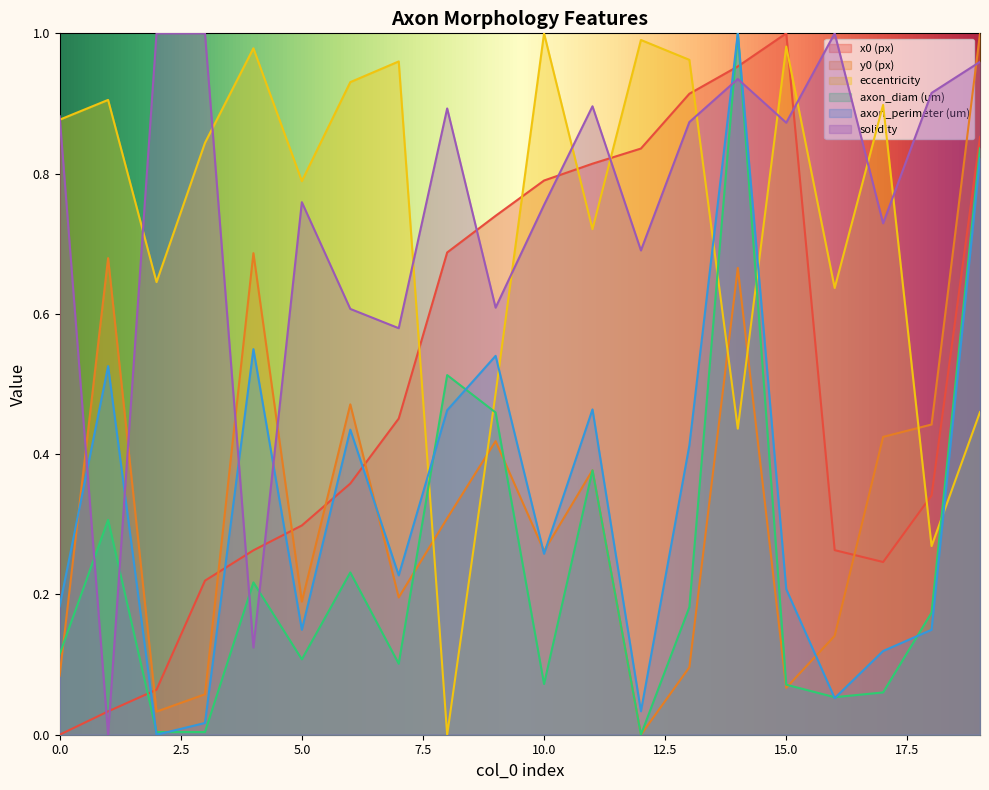

What is the total value across all series at 12?

2.6